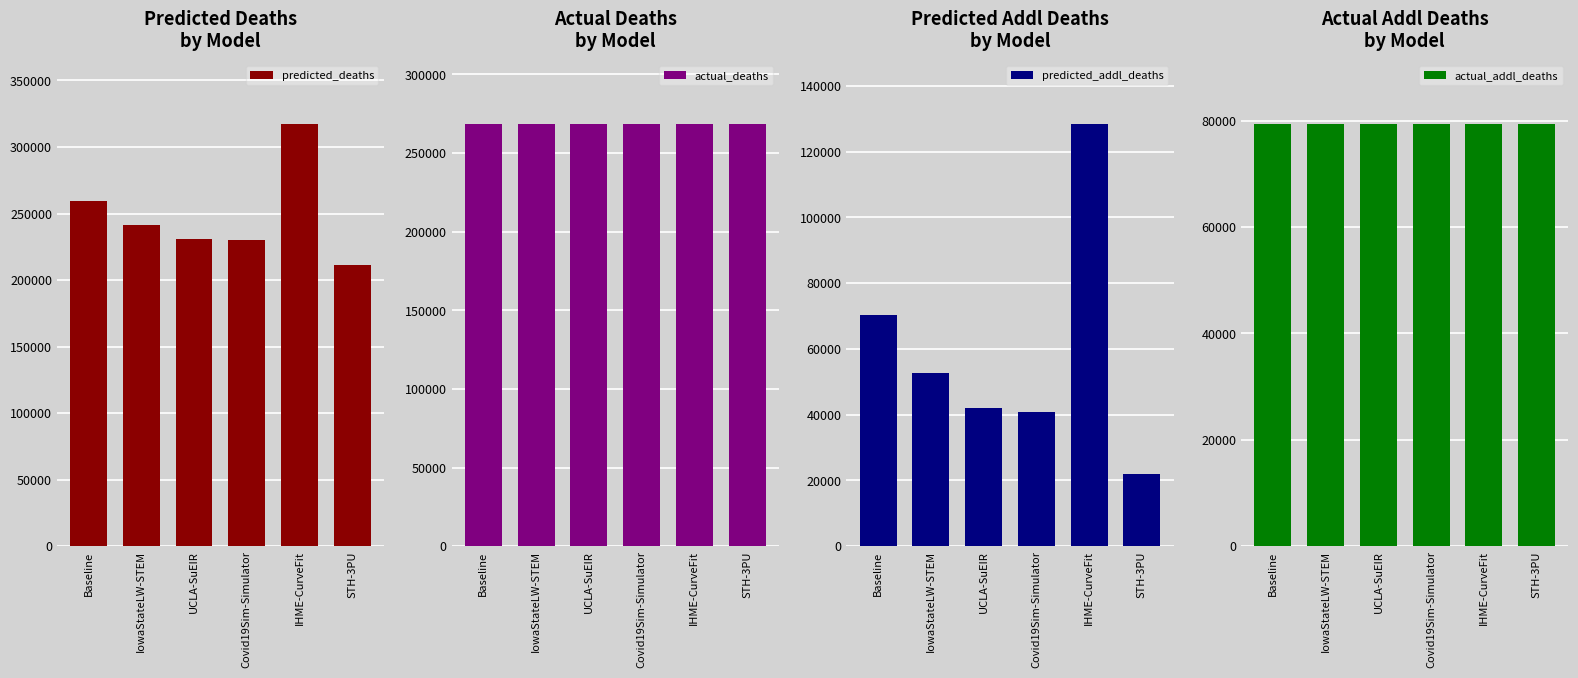

Which series changed the most between IHME-CurveFit and STH-3PU?

predicted_deaths